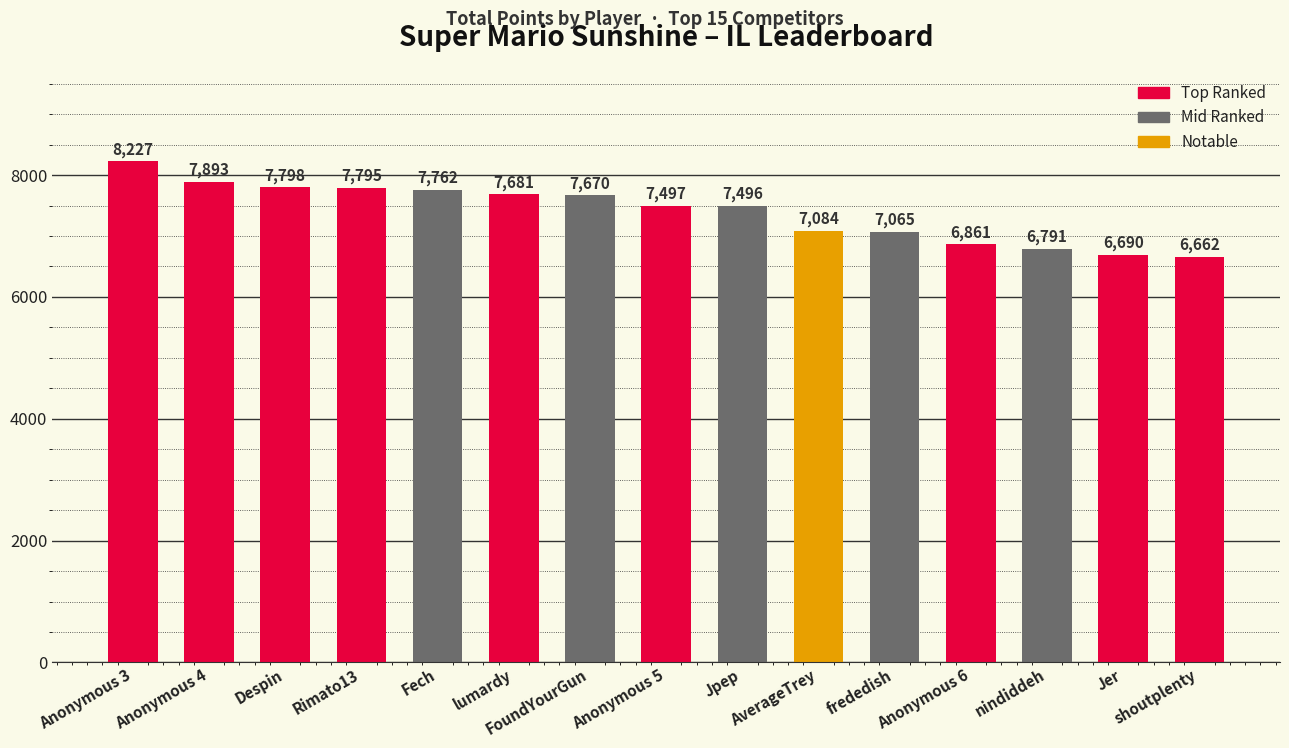

Does the chart contain any negative values?

No